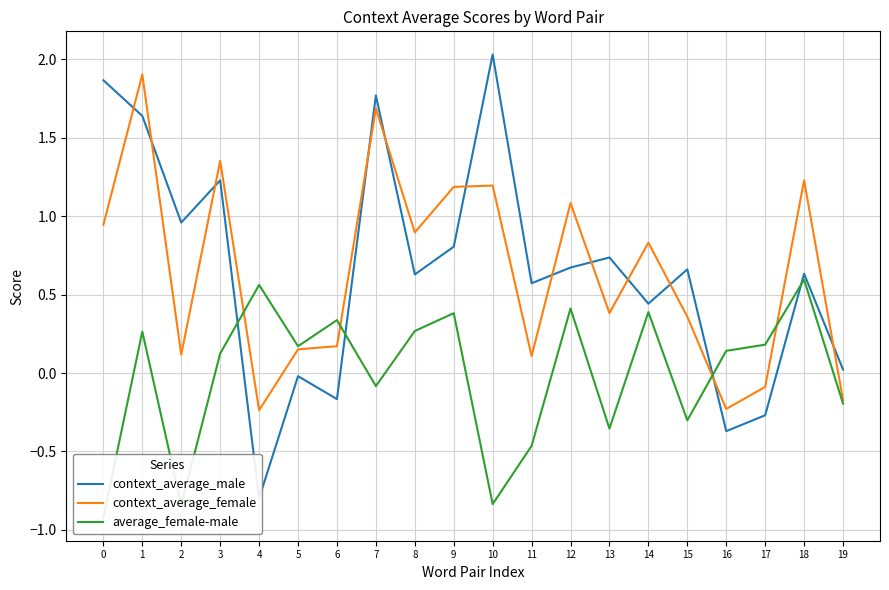

Does the chart have visible grid lines?

Yes